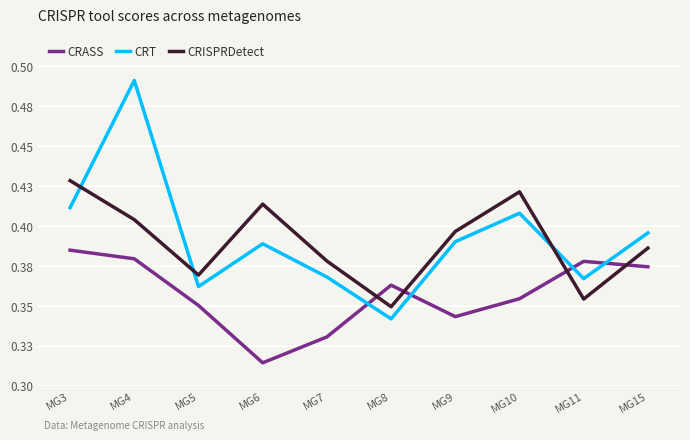

Does the chart have visible grid lines?

Yes